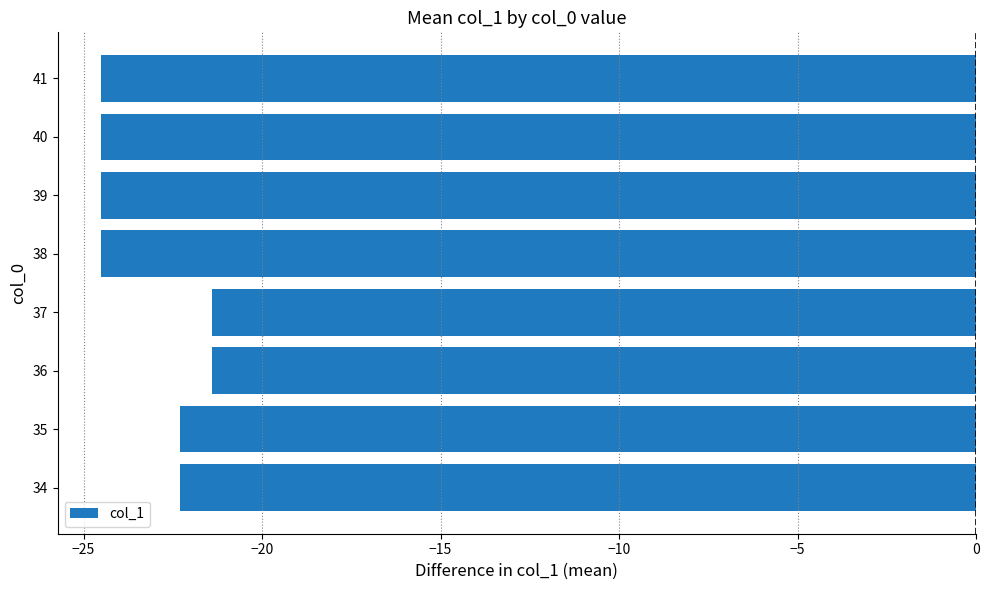

Count the number of categories in the chart.

8